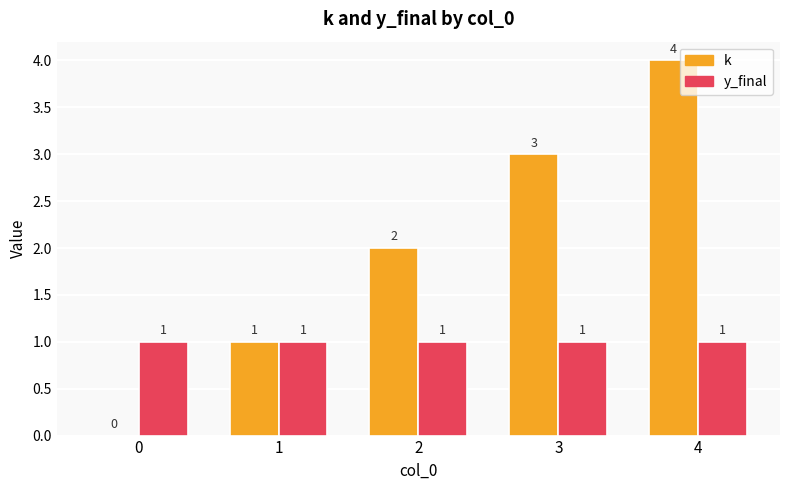

What is the sum of all y_final values?

5